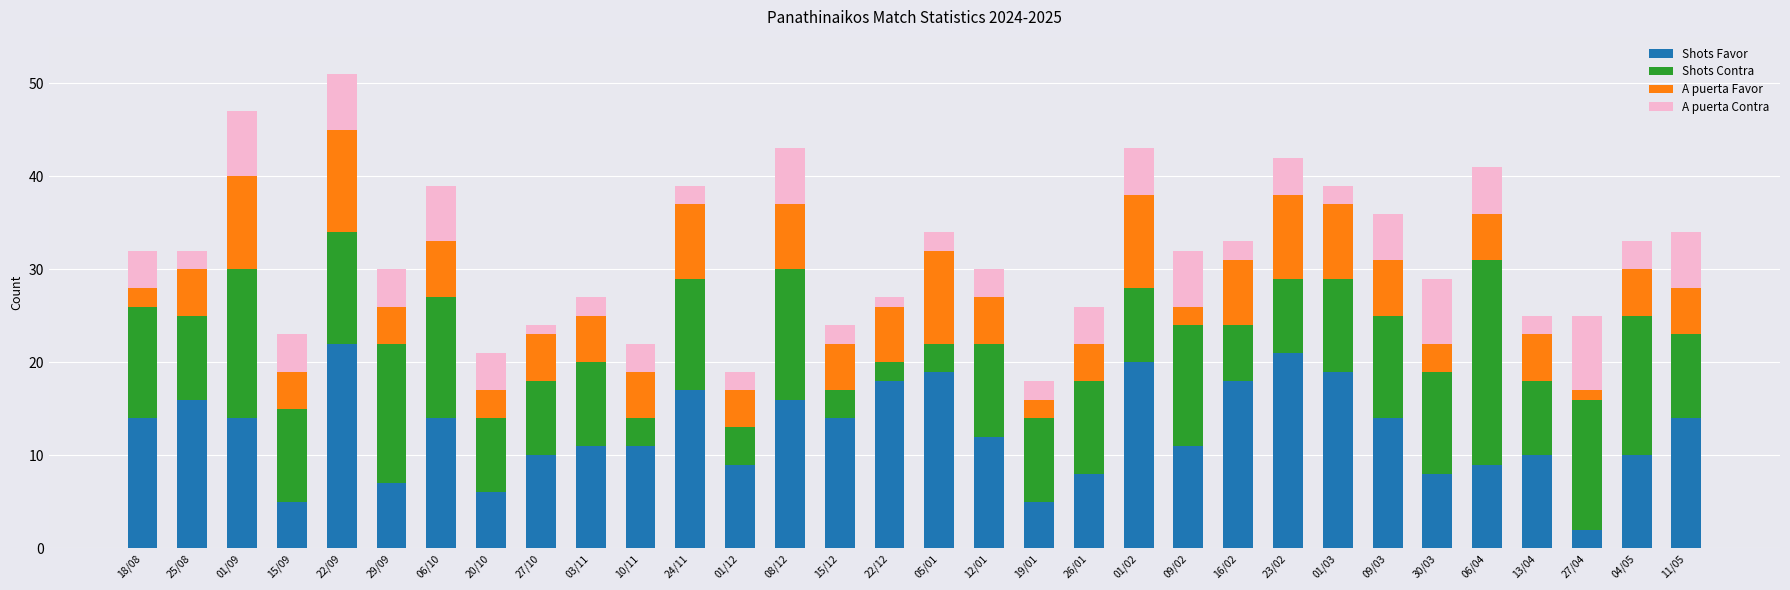

Does the chart contain any negative values?

No